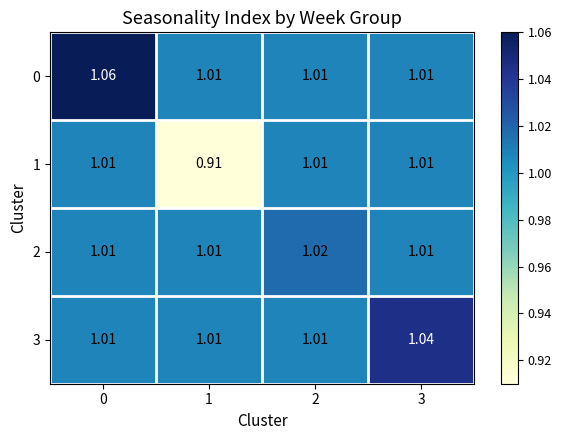

Reading left to right, extract all data points from this chart.

0: 0=1.1	1=1.0	2=1.0	3=1.0
1: 0=1.0	1=0.9	2=1.0	3=1.0
2: 0=1.0	1=1.0	2=1.0	3=1.0
3: 0=1.0	1=1.0	2=1.0	3=1.0